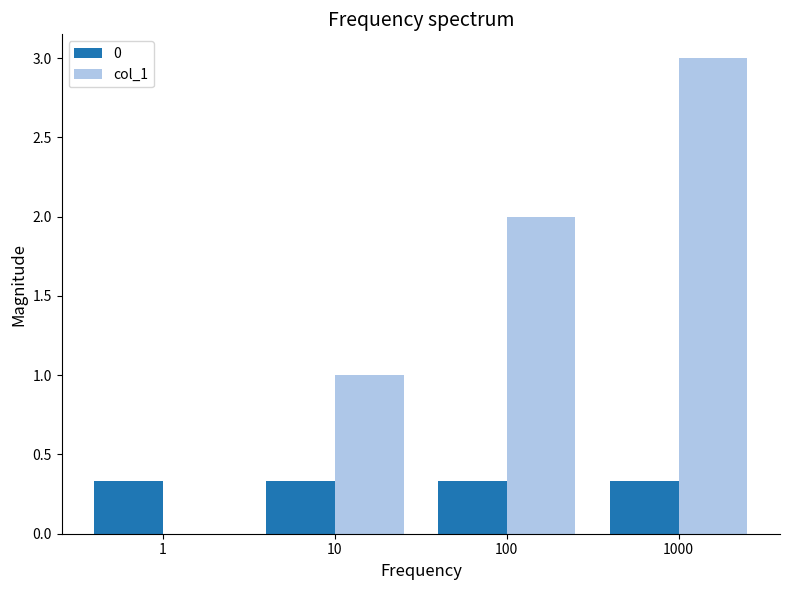

Does the chart contain stacked bars?

No